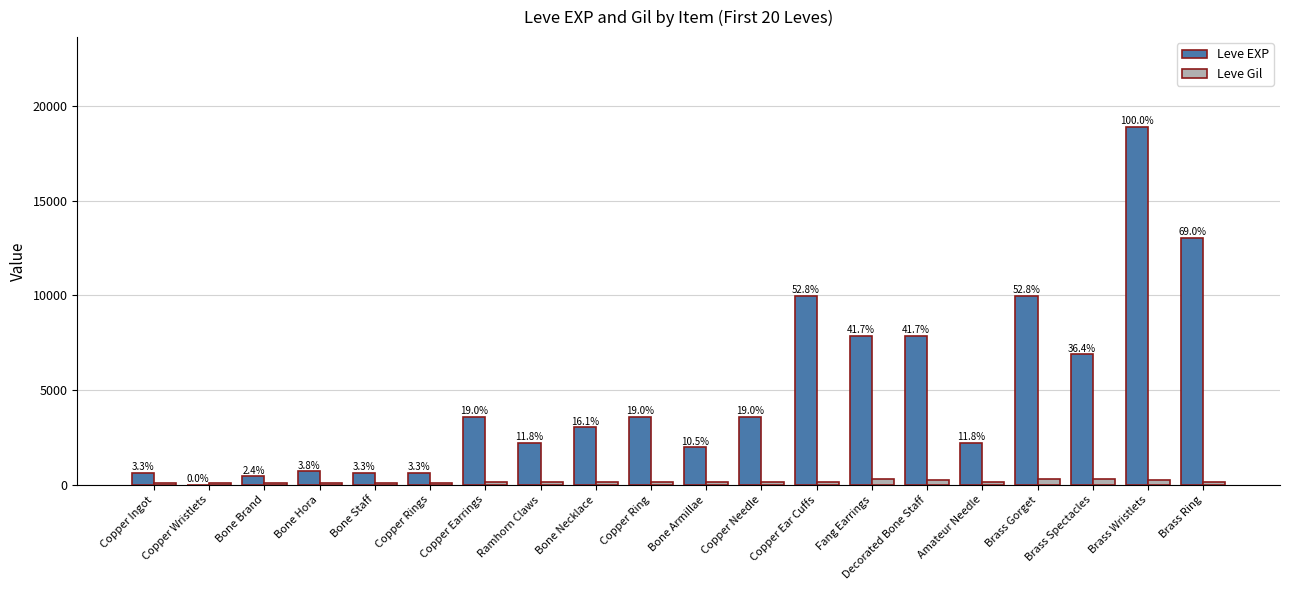

What is the difference between the maximum and minimum values in the Leve EXP series?

18909